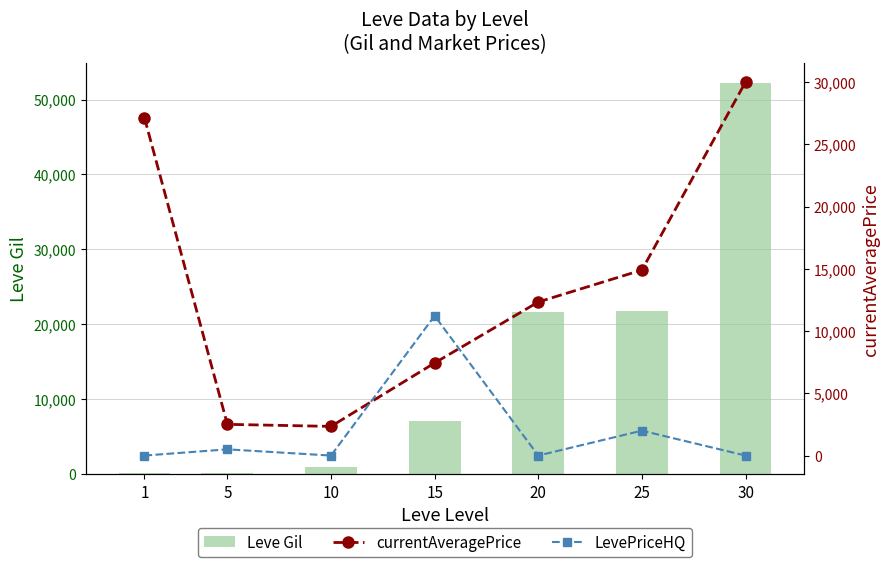

Does the chart contain stacked bars?

No